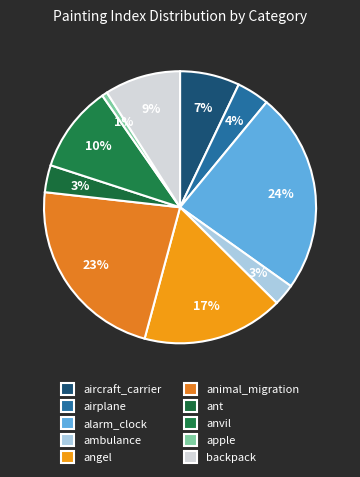

Count the number of slices in the pie.

10